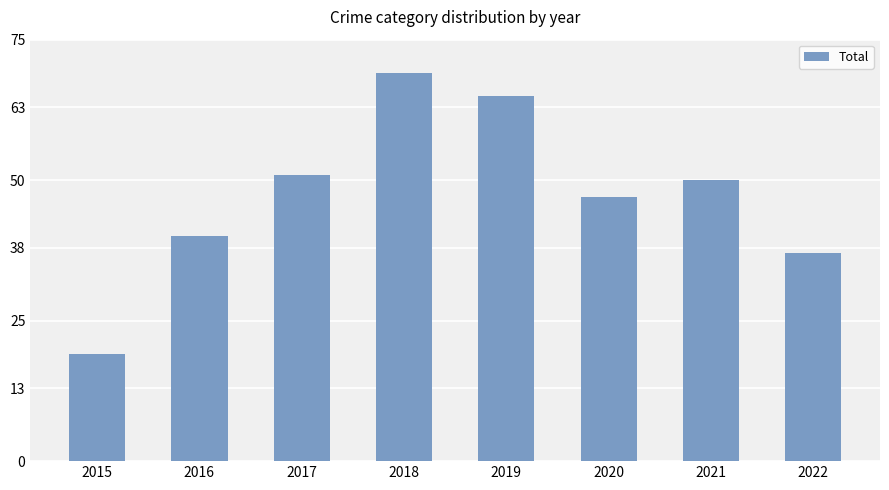

How many data points does each series have?

8